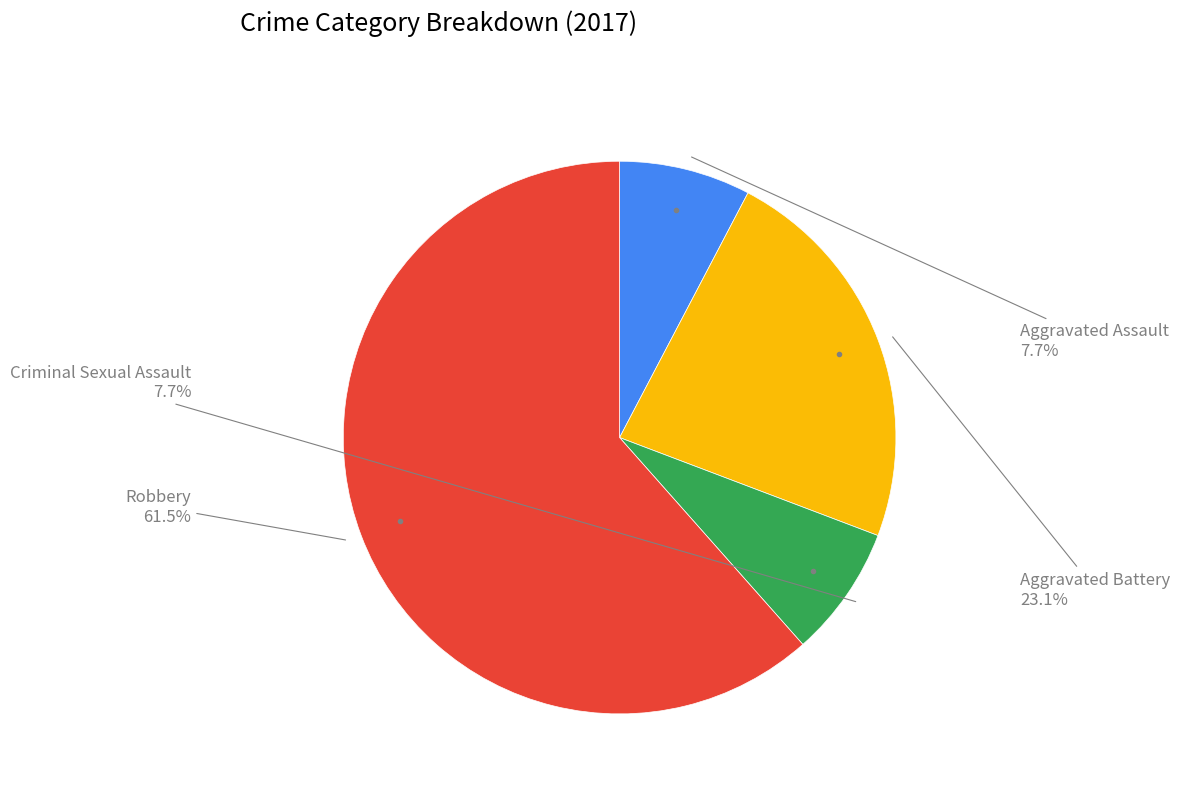

Does any single category account for the majority?

Yes